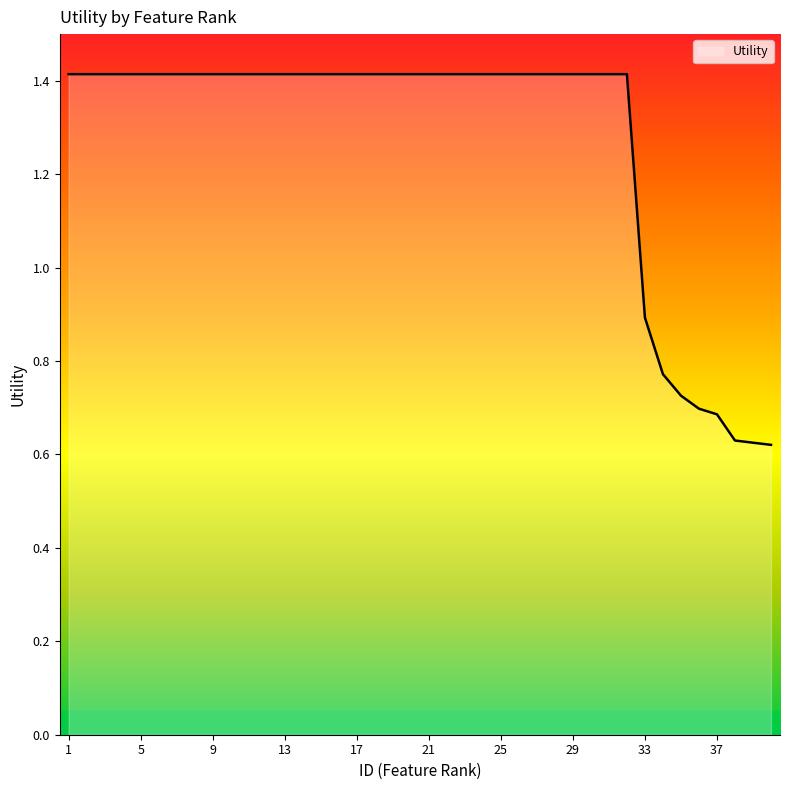

How many lines are shown in the chart?

1